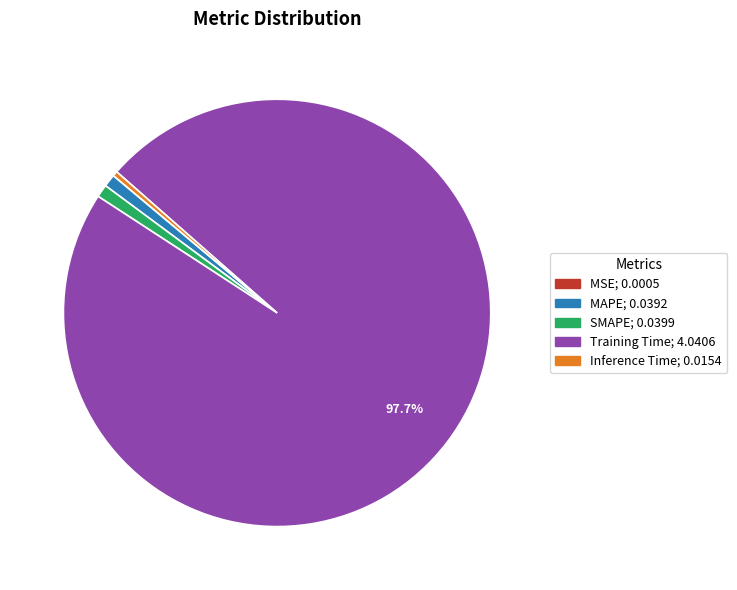

What is the largest slice in the pie chart?

Training Time